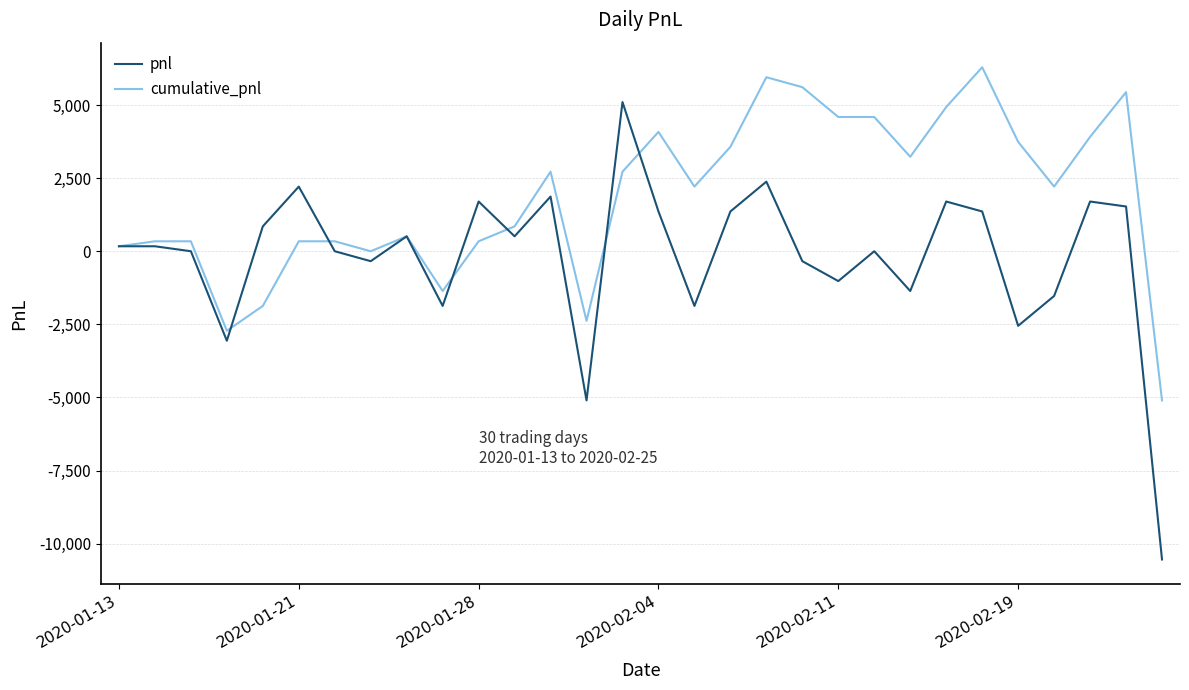

True or false: pnl and cumulative_pnl intersect in this chart.

True